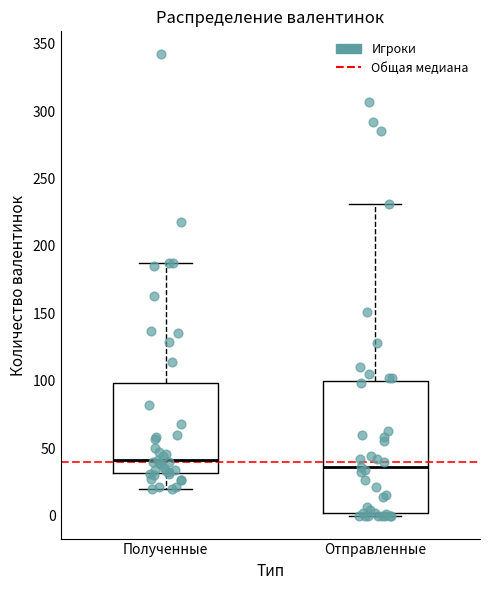

Where is the lower edge of the box for Отправленные on the y-axis? The values are not printed on the chart, so give them approximately, as read against the axis.

0